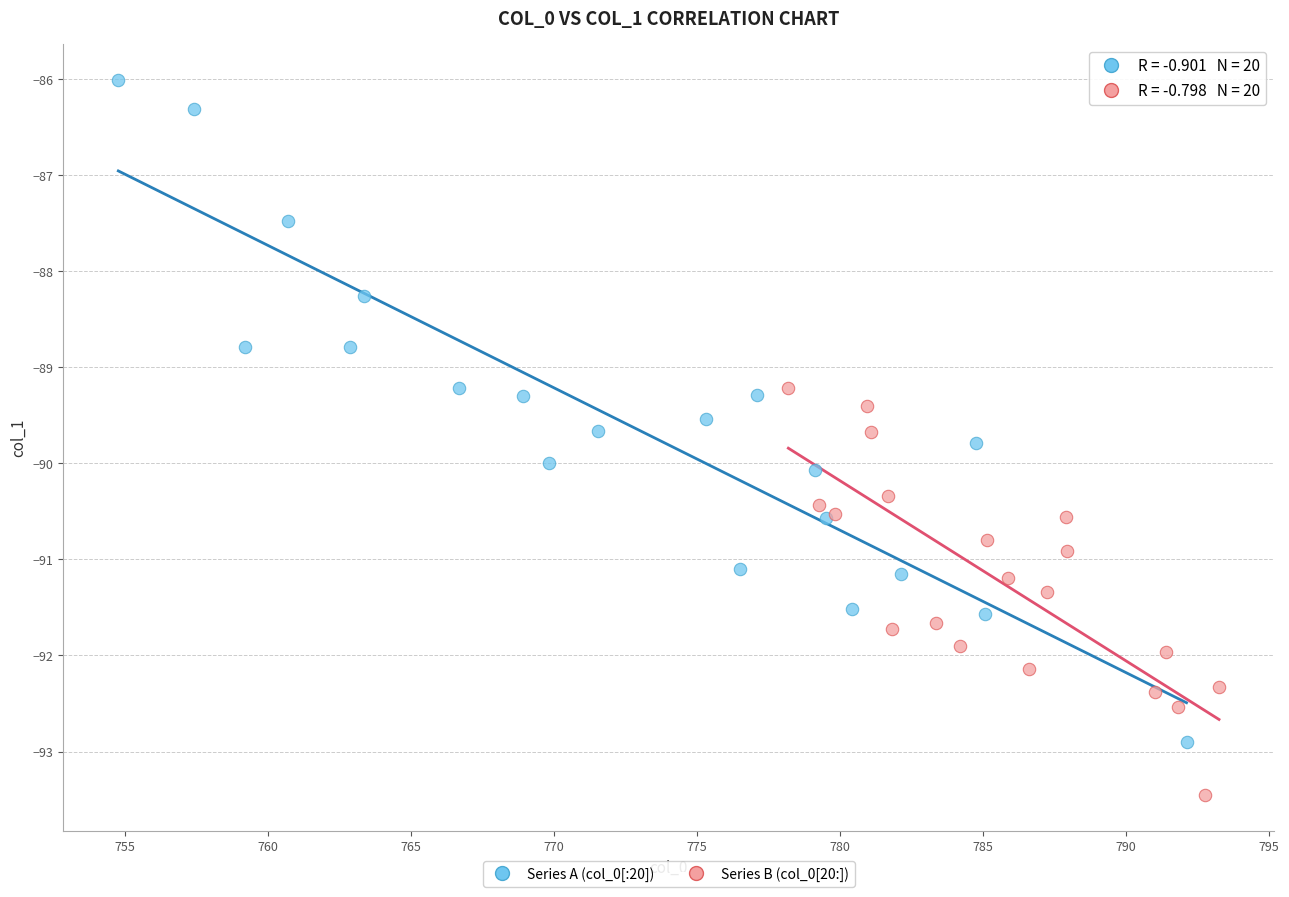

Which series reaches the maximum Y coordinate?

Series A (col_0[:20])